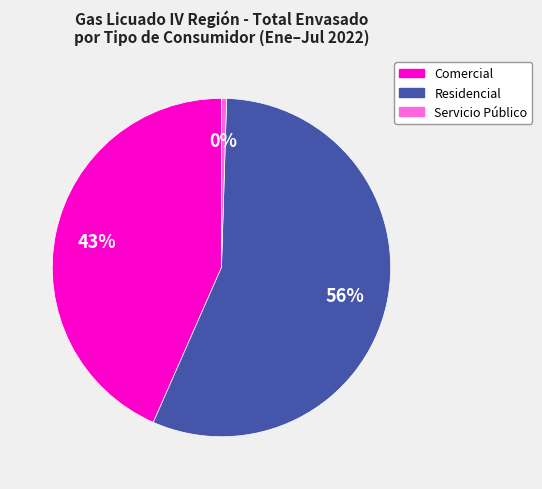

Does any single category account for the majority?

Yes